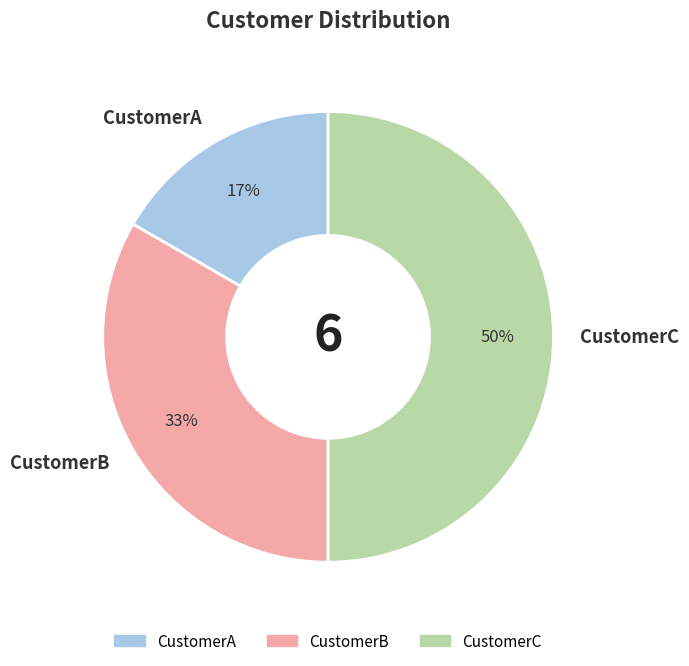

Approximately how many times larger is the value at CustomerB compared to CustomerC?

0.7